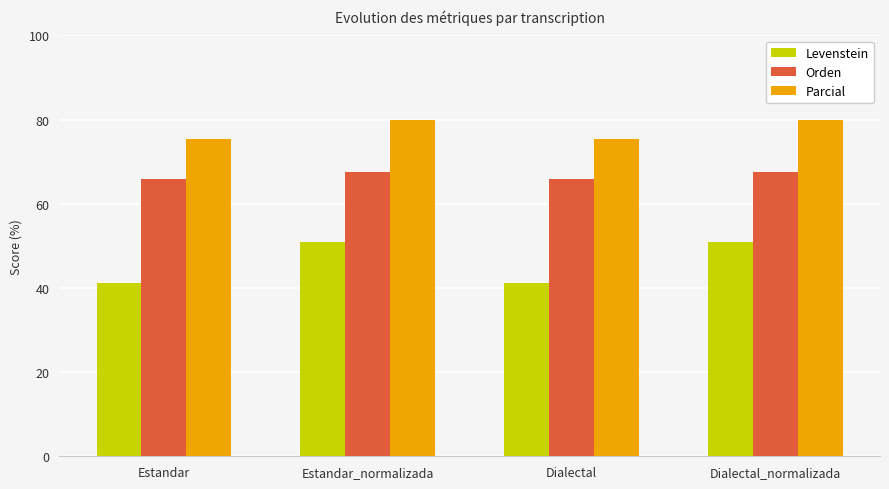

Does the chart contain any negative values?

No